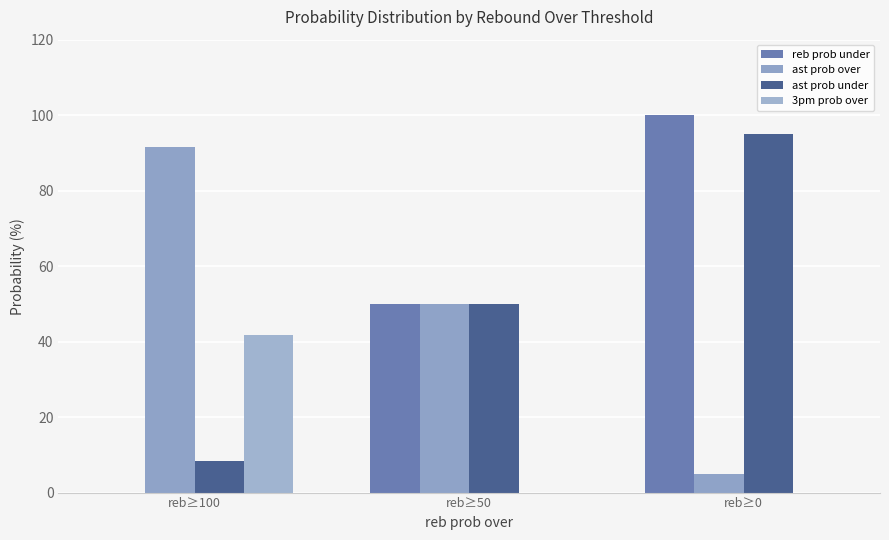

Which series has the largest range (max minus min)?

reb prob under